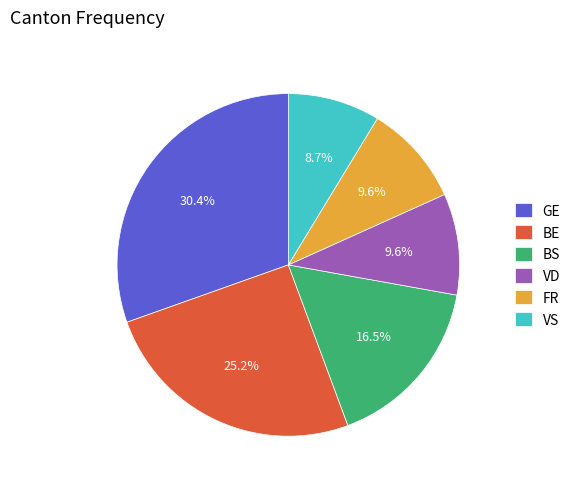

Which slice is the largest?

GE